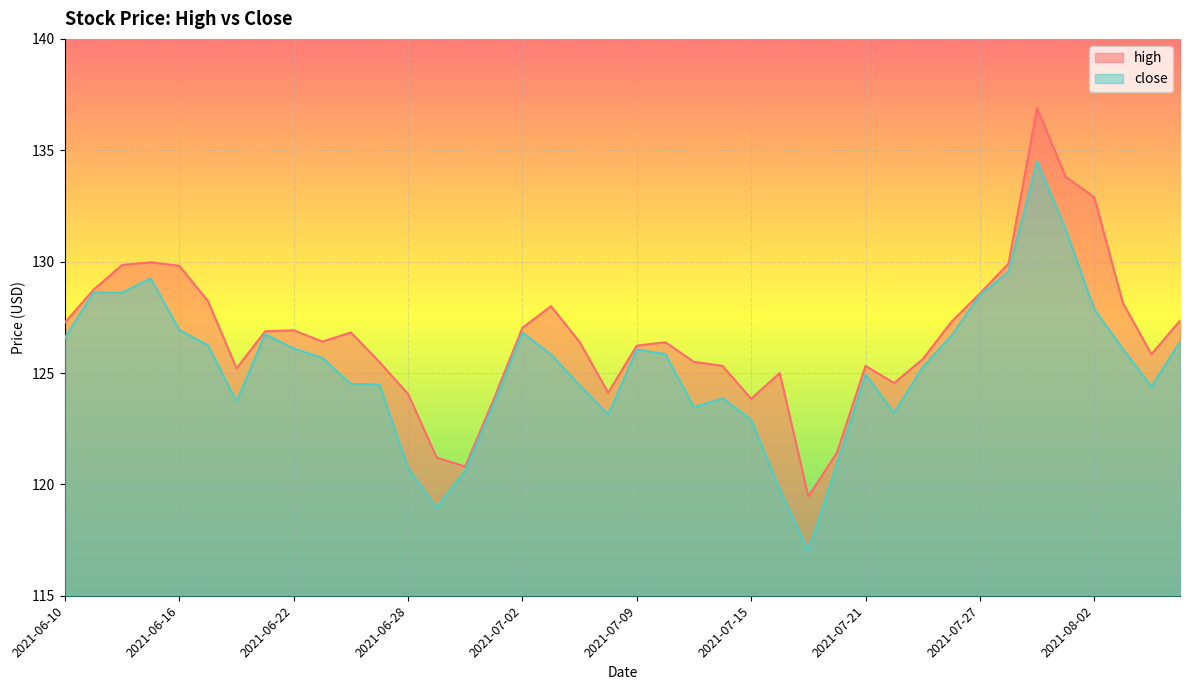

At which label does close reach its peak?

2021-07-29